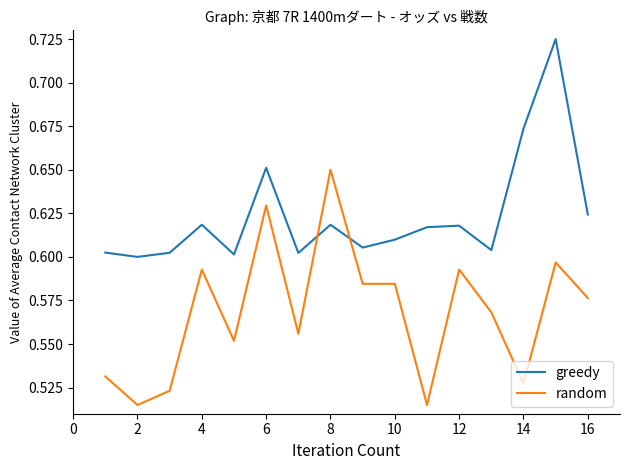

Which series has the widest spread of values?

random